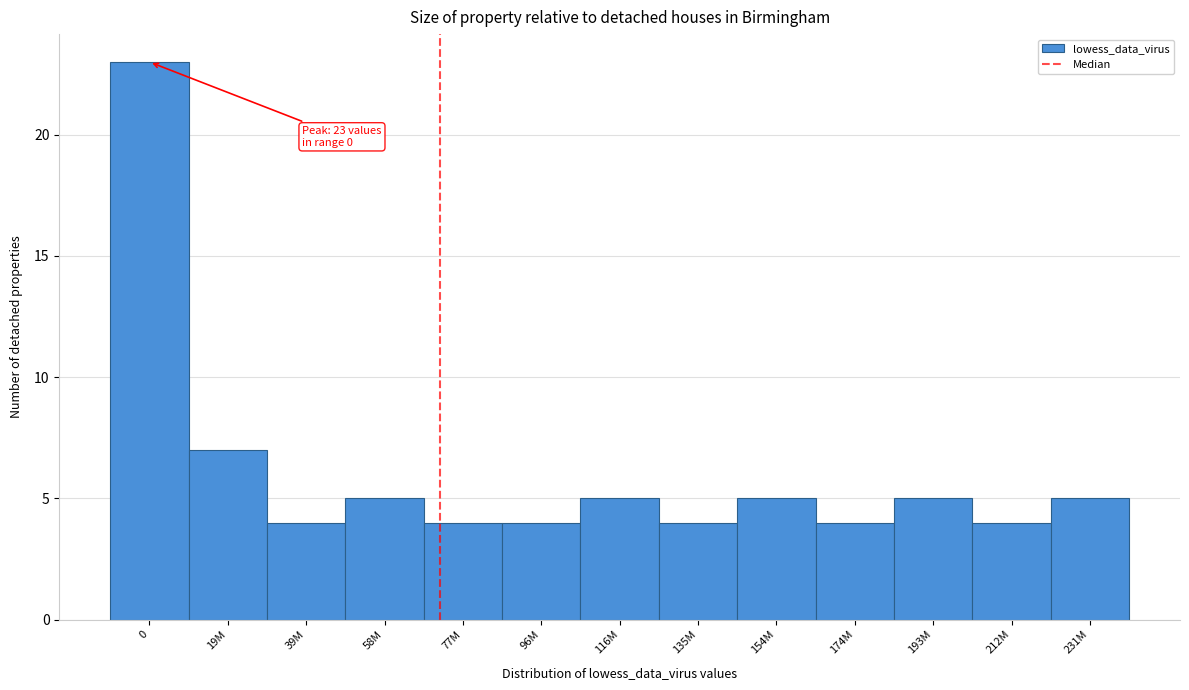

Reading left to right, extract all data points from this chart.

23	7	4	5	4	4	5	4	5	4	5	4	5